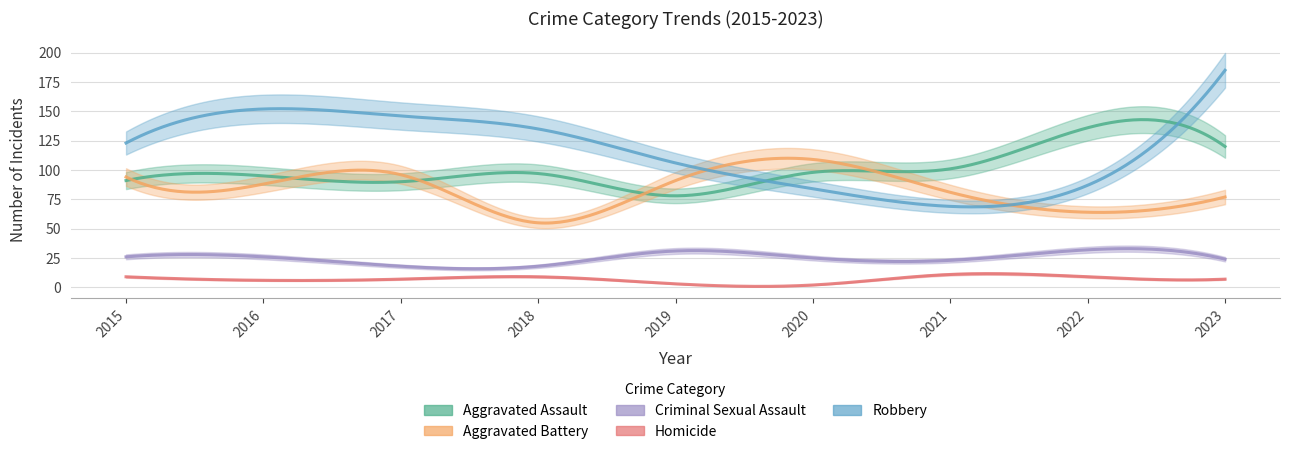

Which has a higher value, 2018 or 2021?

2021